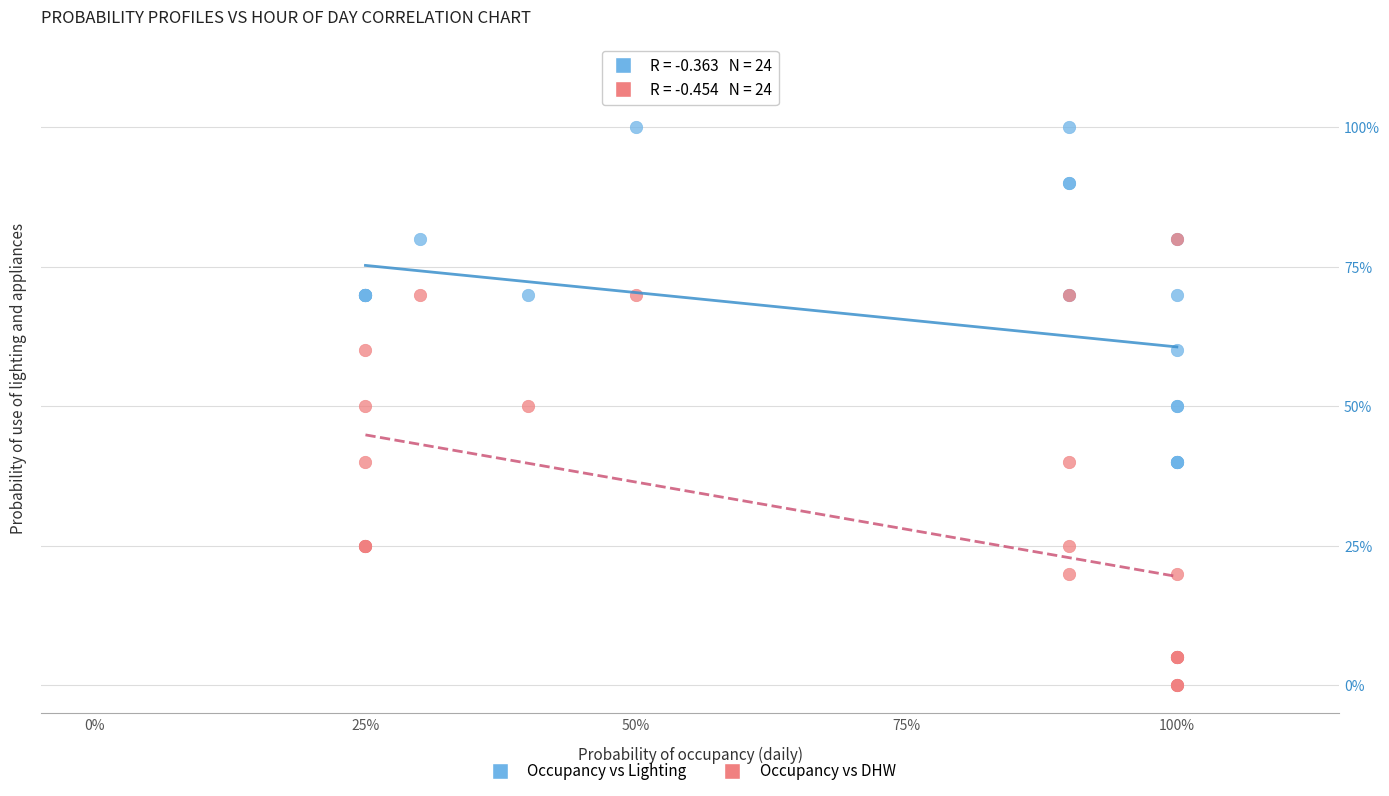

What are all the series names shown in the legend?

Occupancy vs Lighting, Occupancy vs DHW